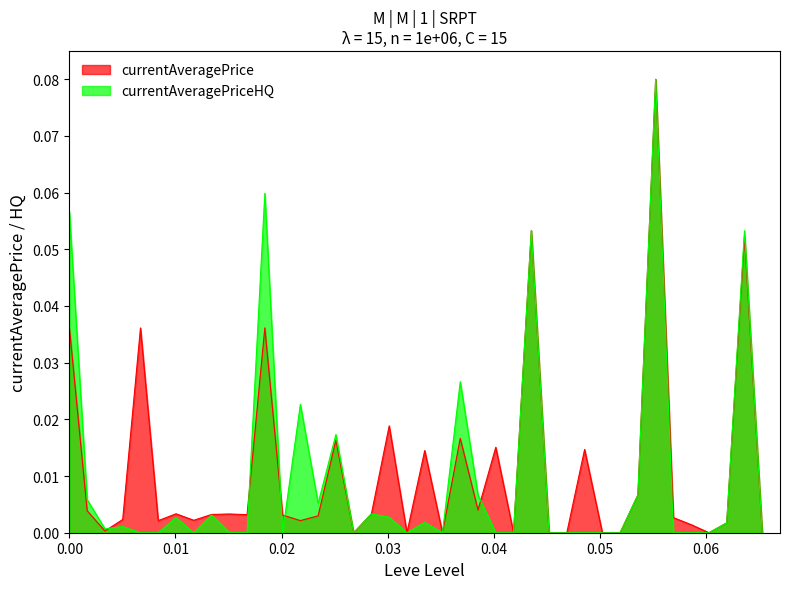

Which category has the lowest value in the currentAveragePrice series?

10